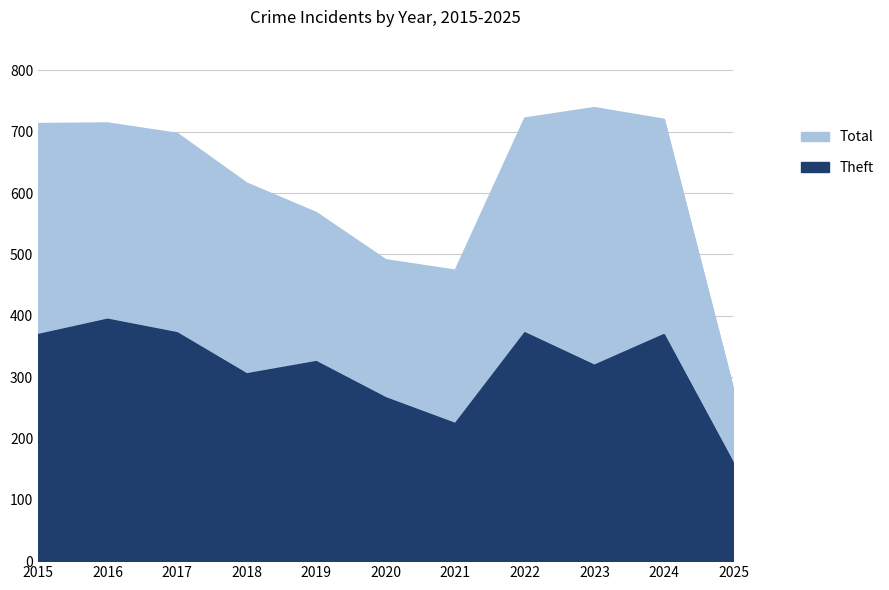

Count the number of categories in the chart.

11